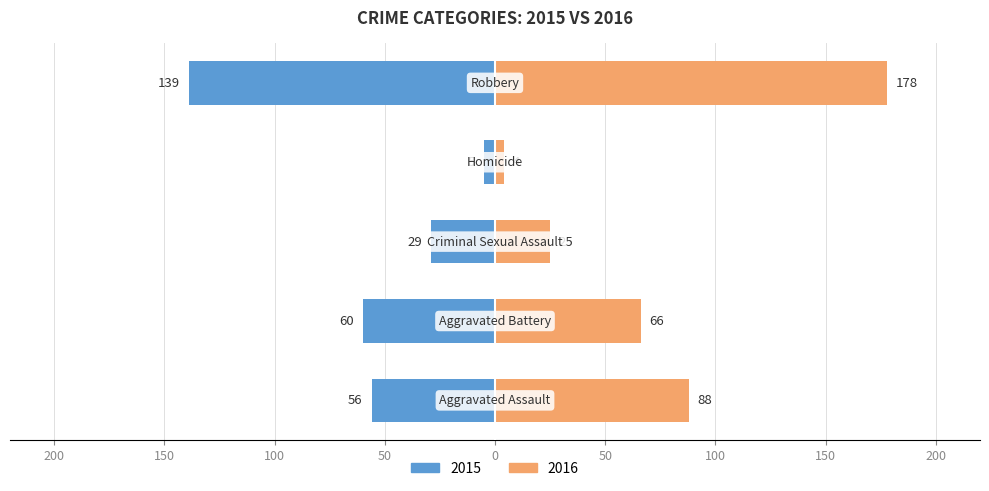

List the series in order of their overall mean, lowest first.

2015 (left), 2016 (right)